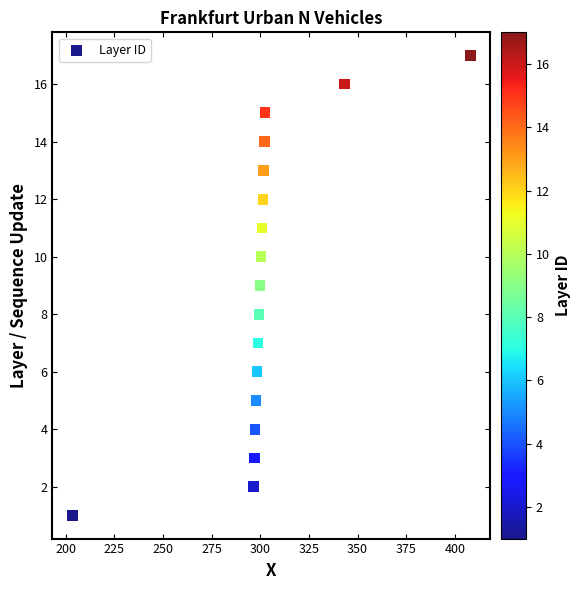

What is the range of Y values (max minus min)?

16